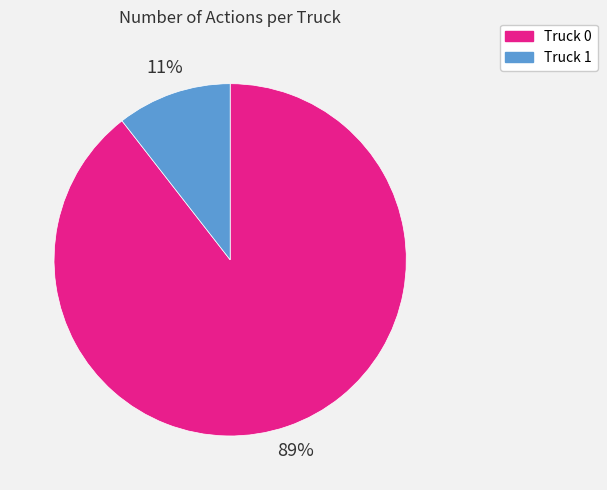

Is it true that Truck 0 is 89% of the pie?

True